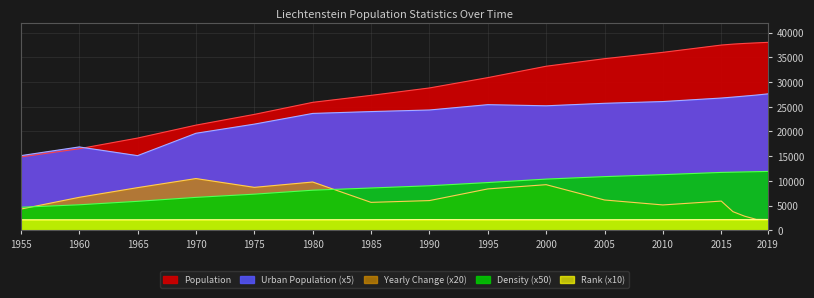

Where is Rank nearest to the value 2140?

1985